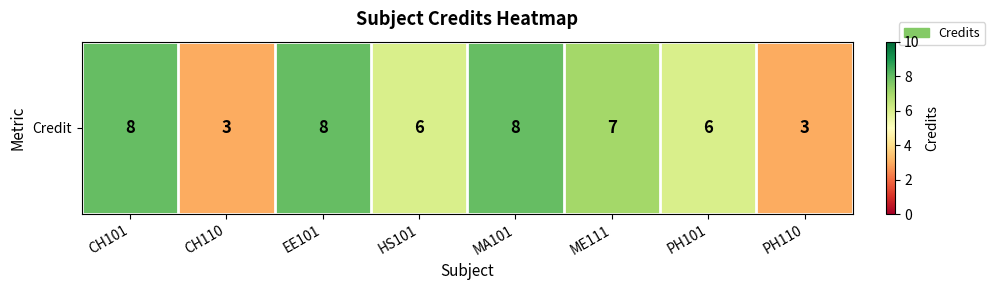

Reading left to right, list all the values displayed in this chart.

8	3	8	6	8	7	6	3